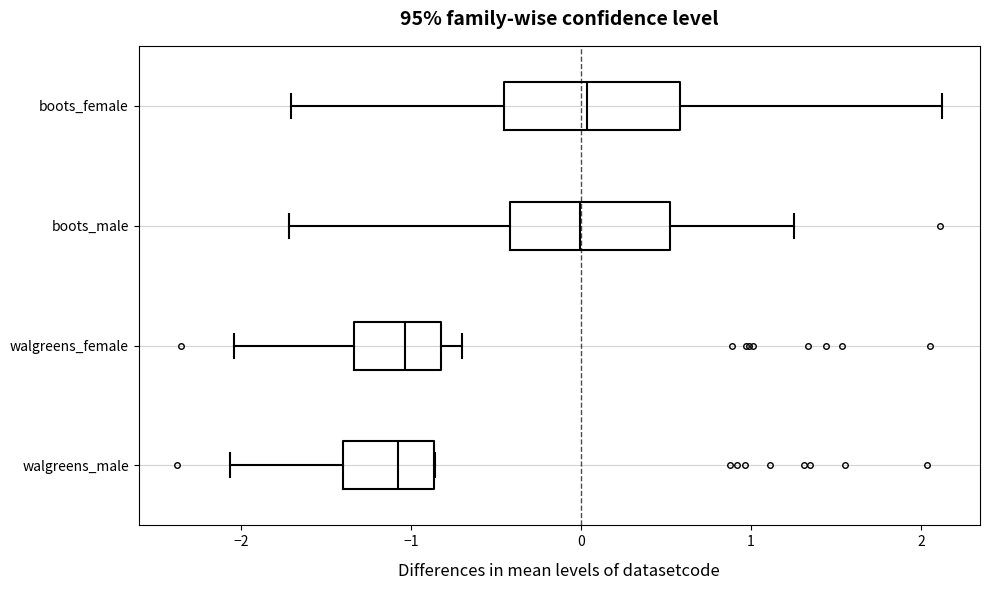

Reading bottom to top, transcribe this box plot: for each box, give where its median line is, the range the box spans, and where its two whiskers end, as read against the x-axis. The values are not printed on the chart, so give them approximately, as read against the axis.

walgreens_male: median -1.1, box -1.4 to -0.9, whiskers -2.1 to -0.9
walgreens_female: median -1.0, box -1.3 to -0.8, whiskers -2.0 to -0.7
boots_male: median 0.0, box -0.4 to 0.5, whiskers -1.7 to 1.3
boots_female: median 0.0, box -0.5 to 0.6, whiskers -1.7 to 2.1